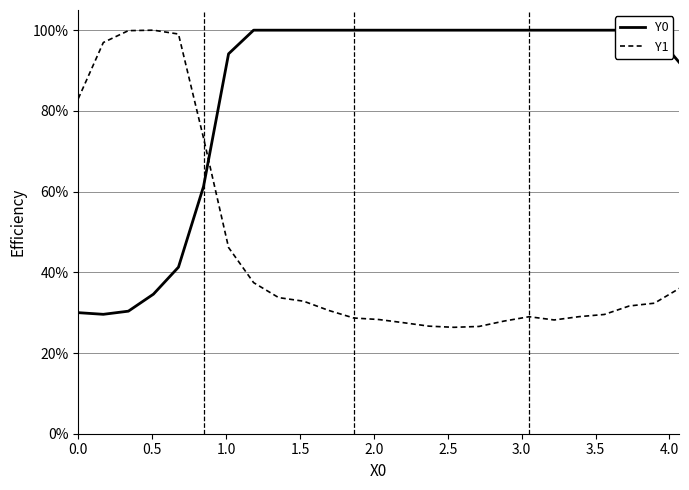

True or false: Y0 has a value of 0.3 at 0.5.

True